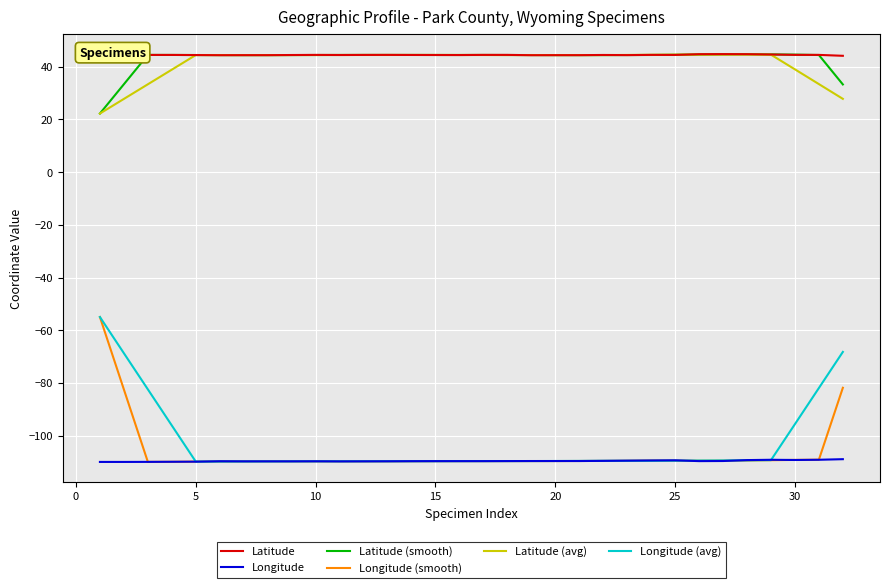

What is the lowest value of the Latitude (avg) series?

22.2